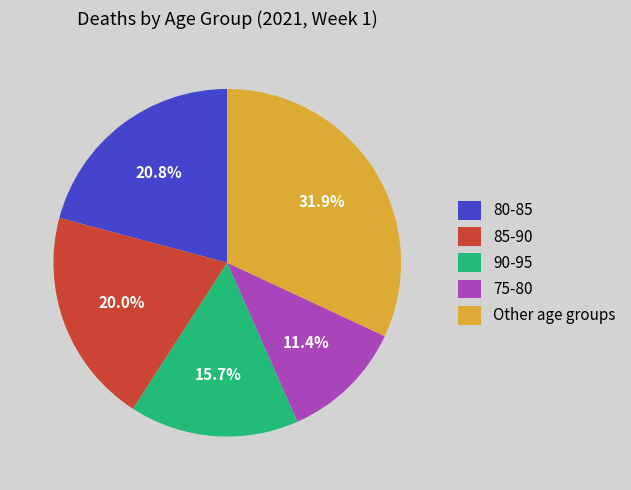

What is the ratio of the value at 85-90 to the value at 90-95?

1.3